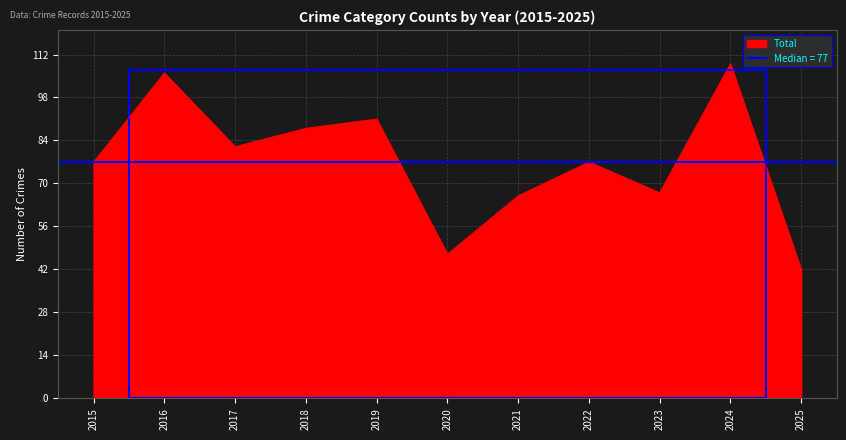

What is the maximum value for Total?

109